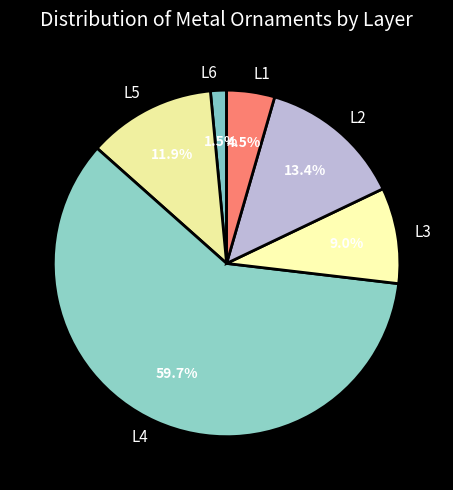

To the nearest percent, what is the average slice percentage?

17%